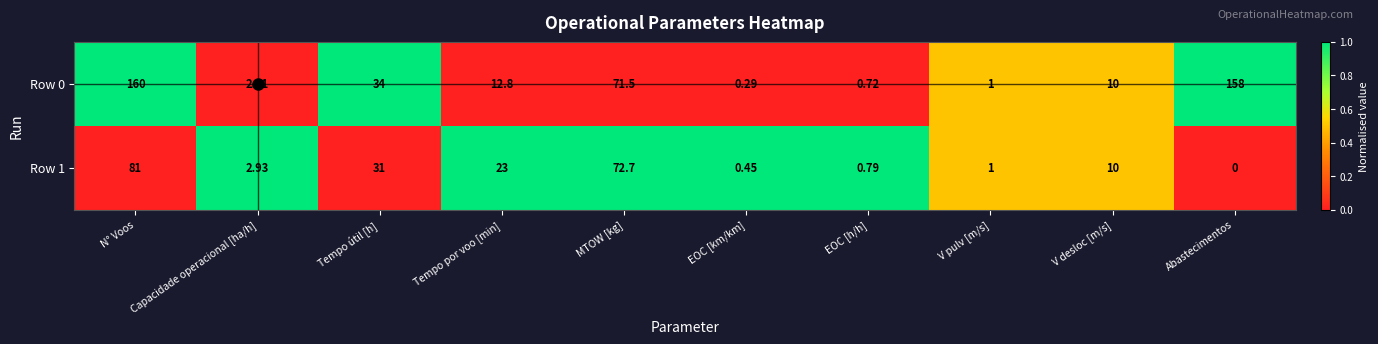

At which label is Row 0 closest to 80?

MTOW [kg]